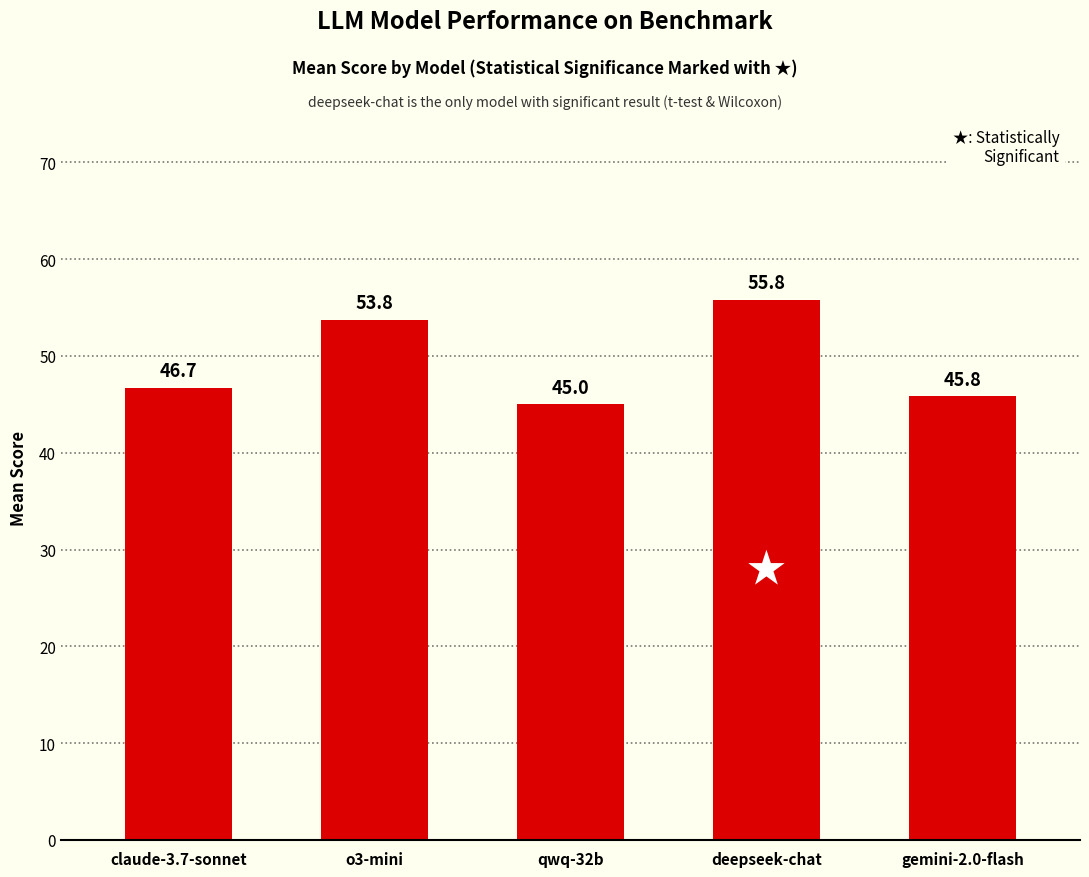

Count the number of values greater than 46.

3